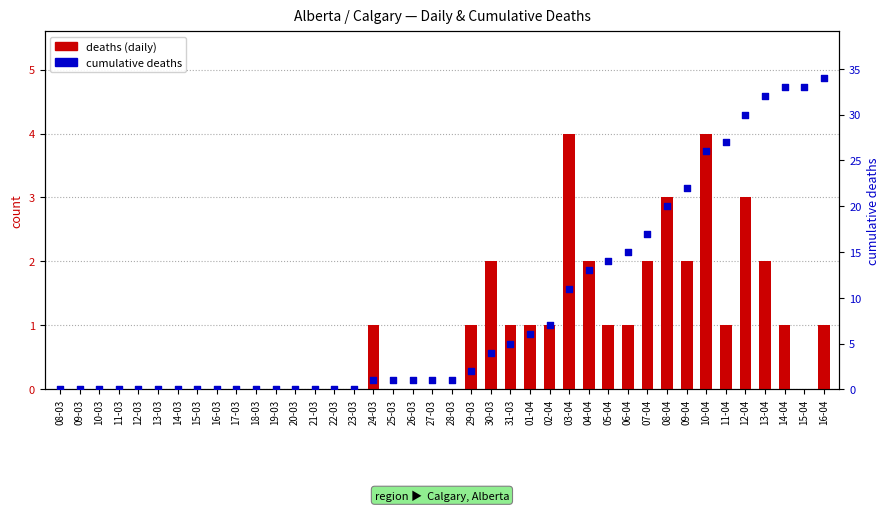

Which series contains the lowest Y value?

deaths